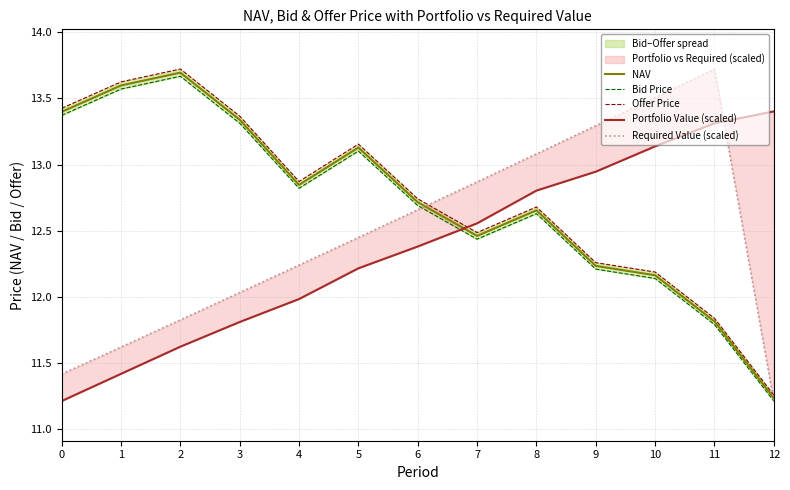

Which category has the lowest value in the Offer Price series?

12